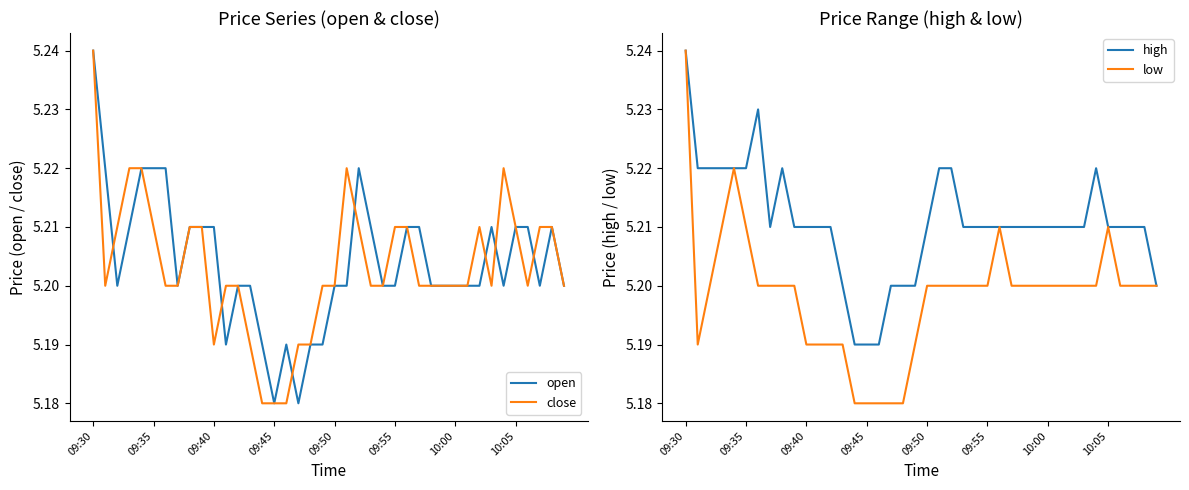

True or false: open has a value of 1.5 at 09:50.

False